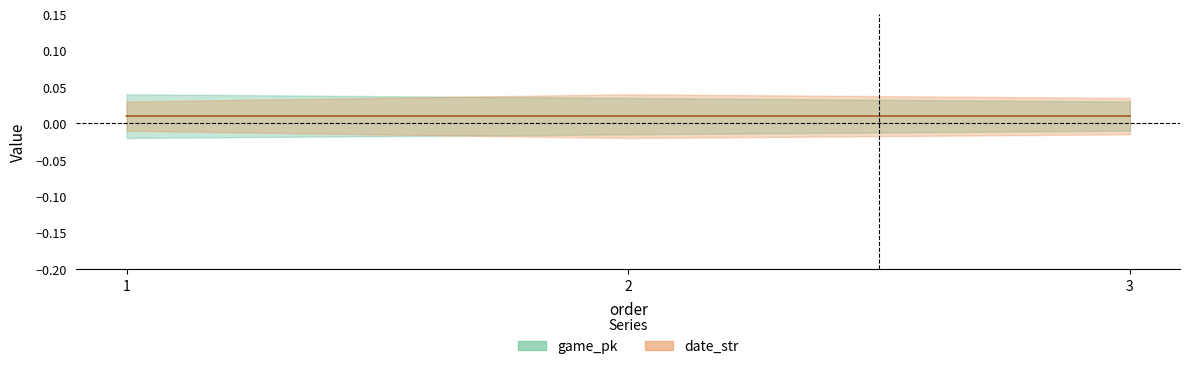

Which series has the largest total across all categories?

date_str